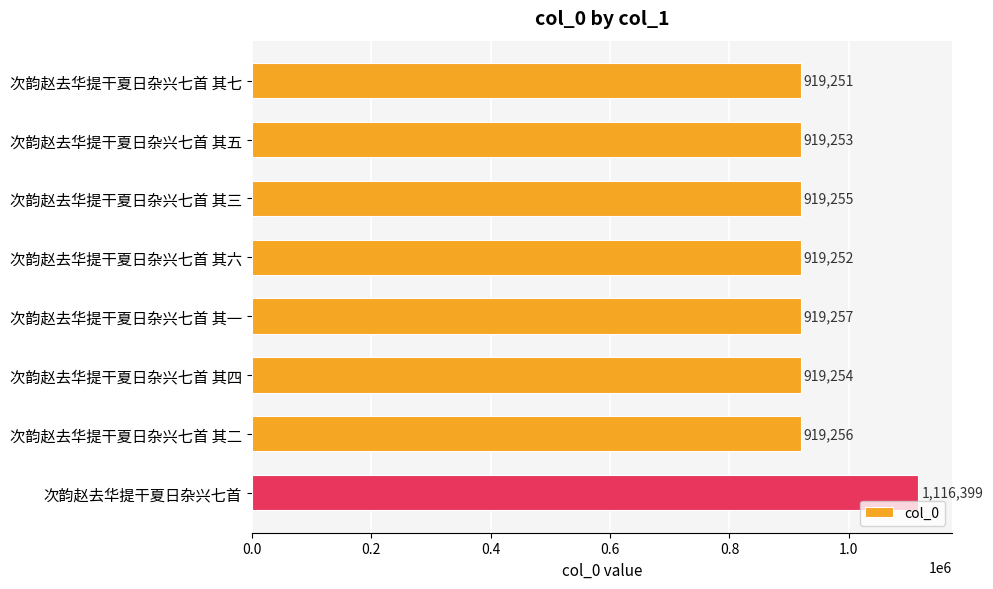

Reading top to bottom, what are all the values shown in this chart?

919251	919253	919255	919252	919257	919254	919256	1116399